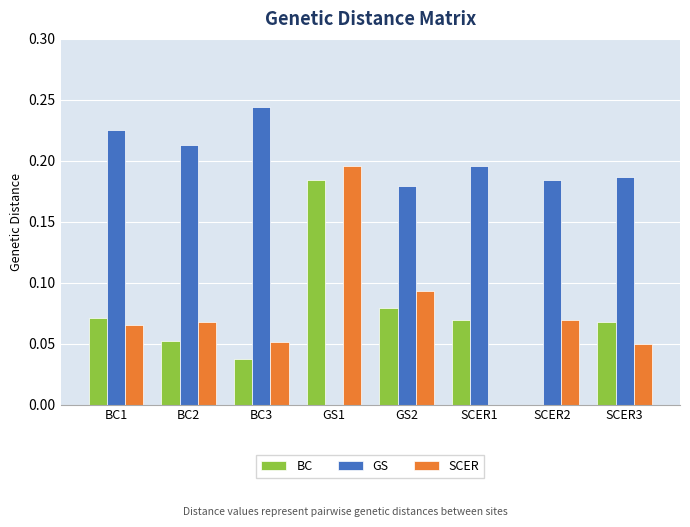

What is the sum of all SCER values?

0.6